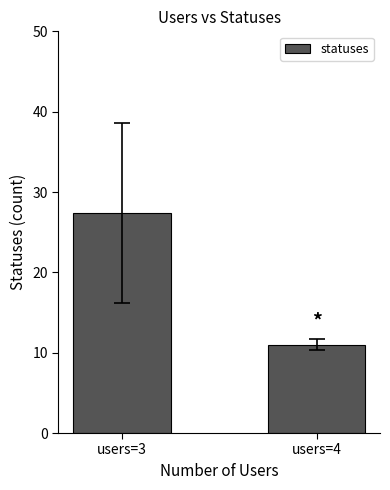

What is the greatest value displayed?

27.4